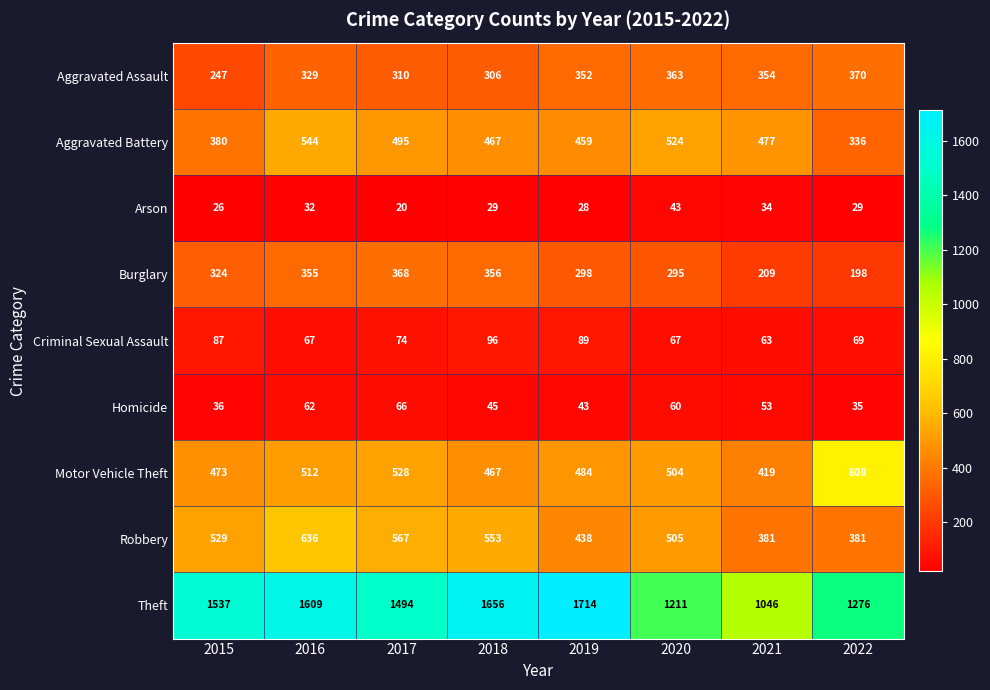

What is the smallest value displayed?

20